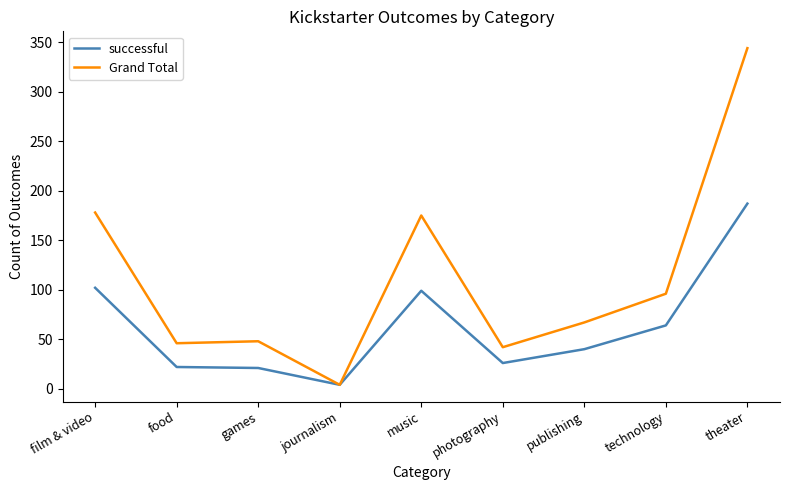

What is the total value across all series at food?

68